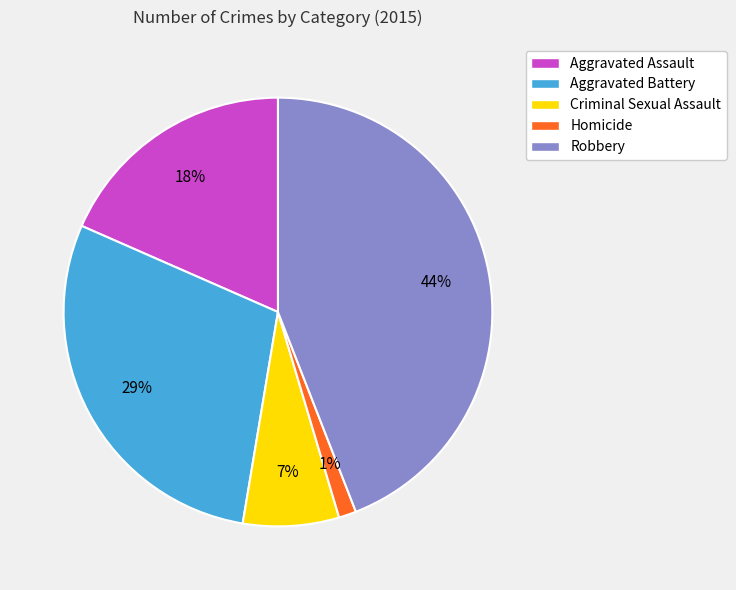

Rank the categories by value from highest to lowest.

Robbery, Aggravated Battery, Aggravated Assault, Criminal Sexual Assault, Homicide